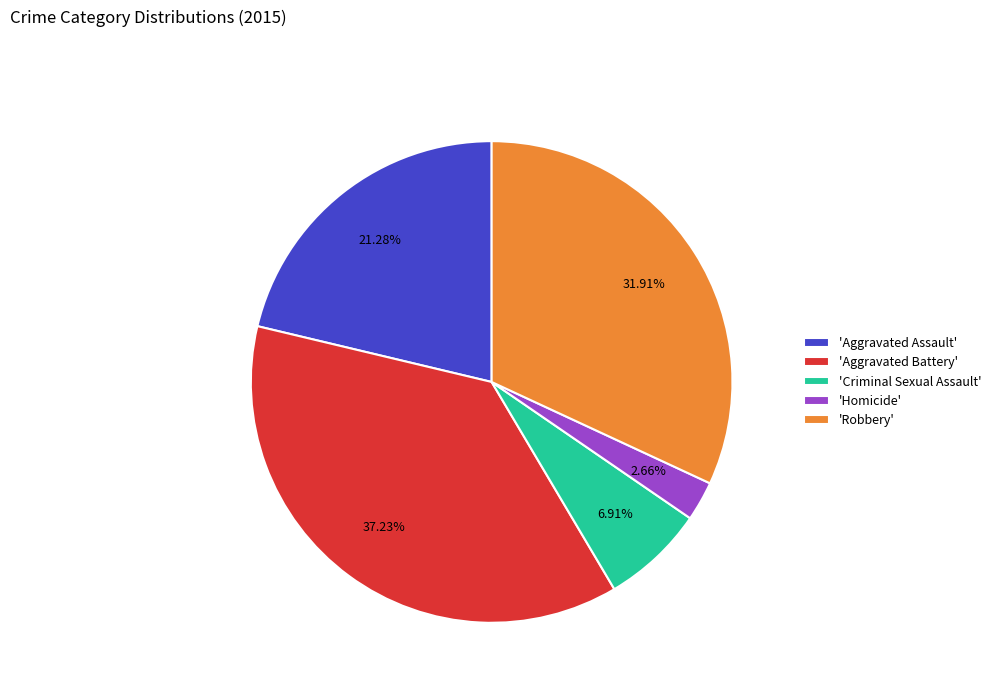

How many segments does this pie chart have?

5